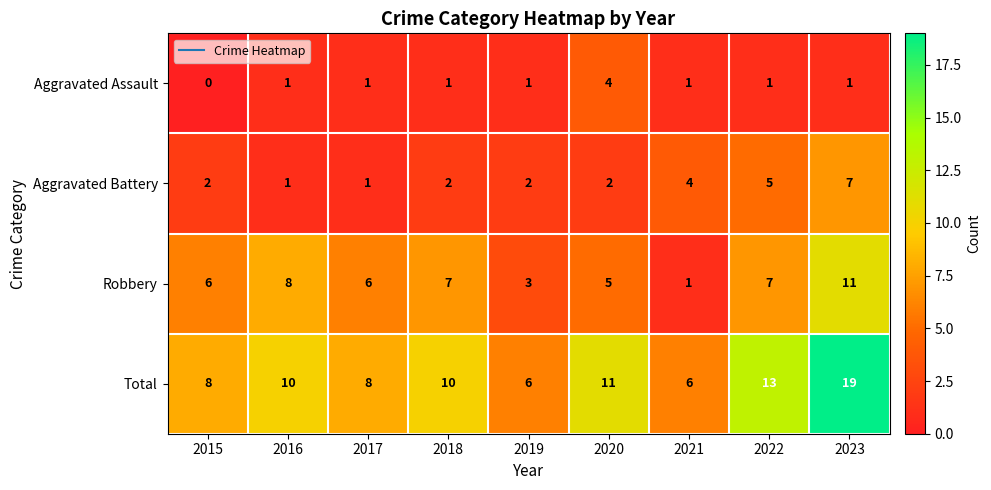

At which label is Total closest to 12?

2020